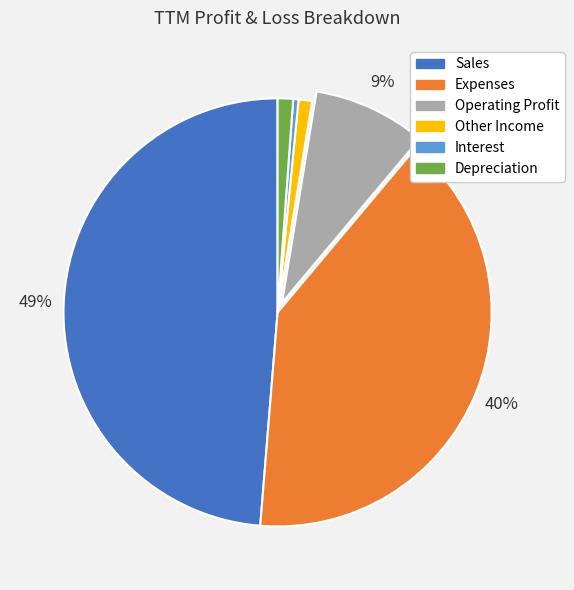

Which category has the biggest portion of the pie?

Sales